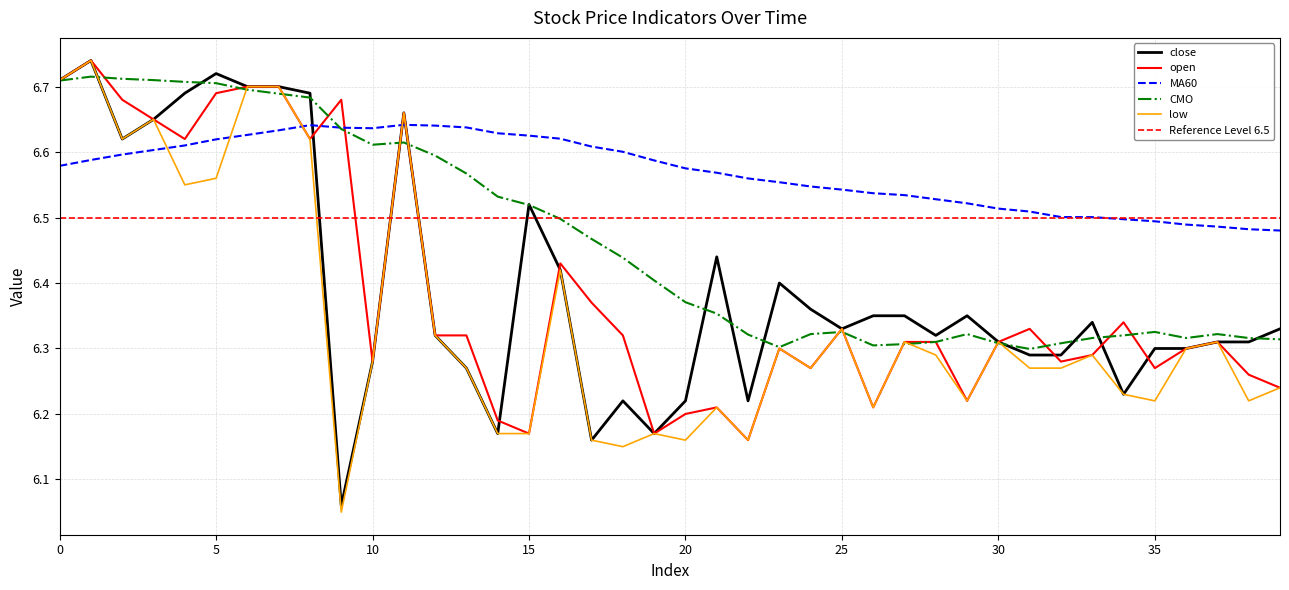

How many interior local peaks does the low series have?

12